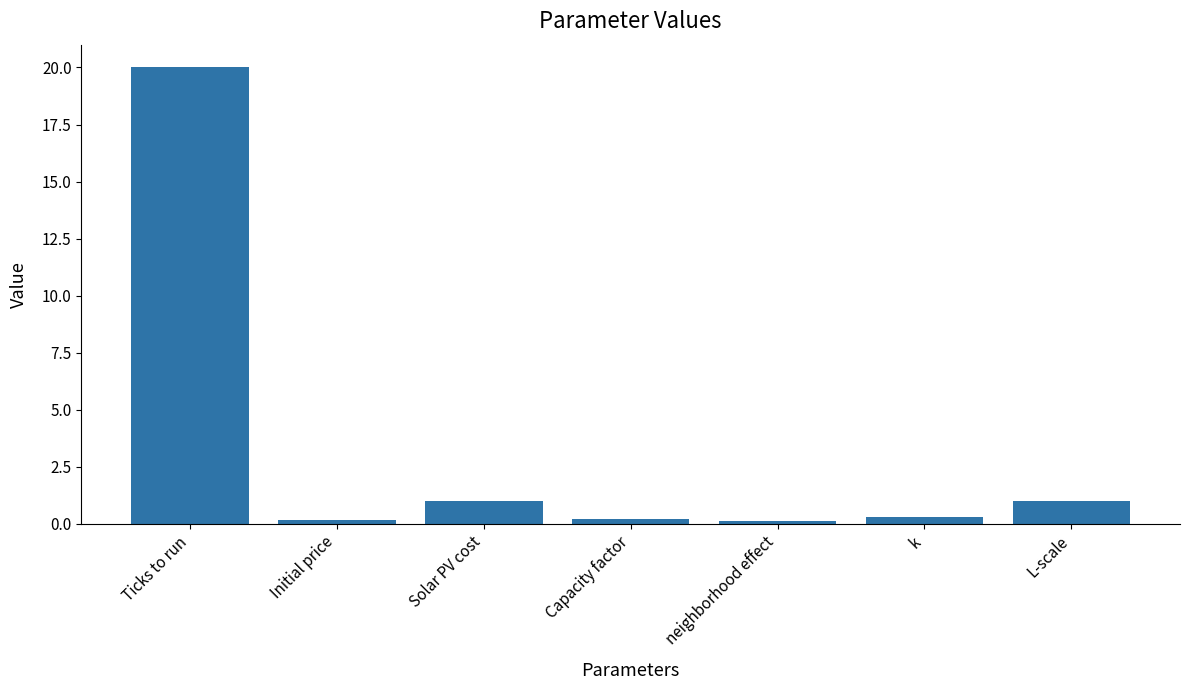

True or false: the data shows 1.8 at L-scale.

False